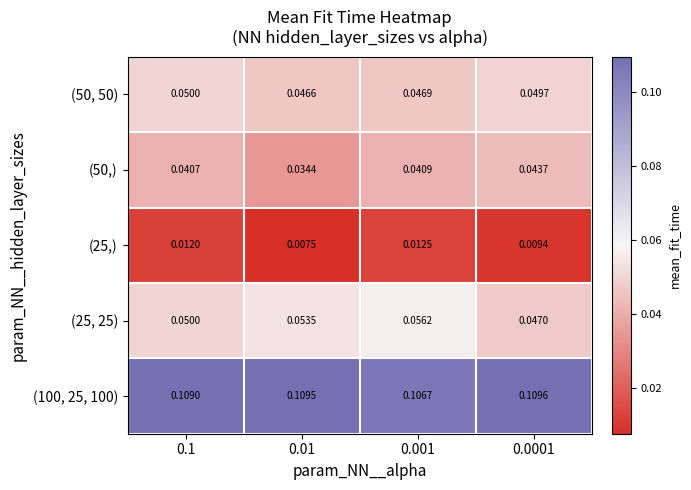

Is the value of (50,) at 0.0001 greater than the value of (25,) at 0.01?

Yes